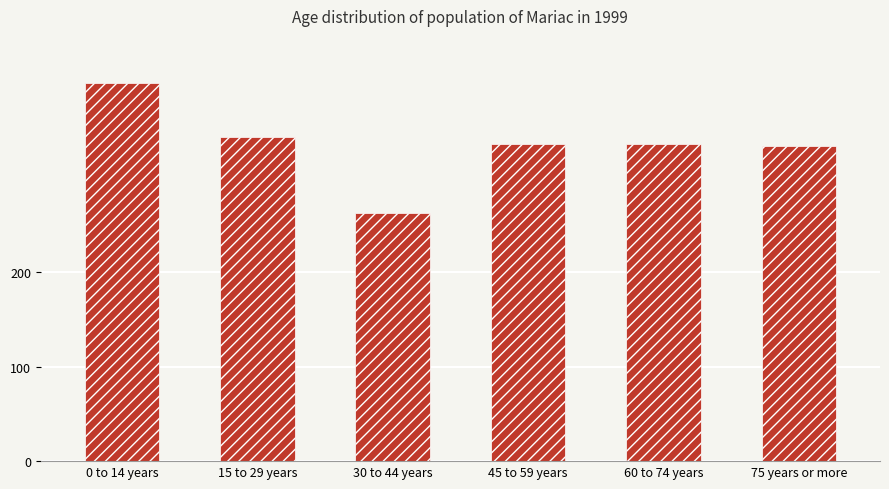

Between 30 to 44 years and 45 to 59 years, which is larger?

45 to 59 years